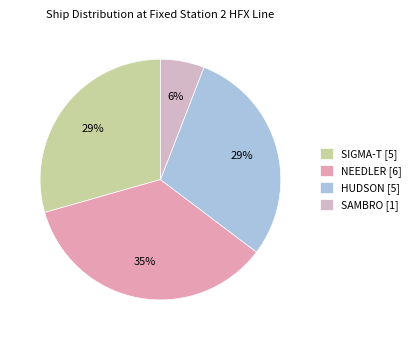

Does SIGMA-T represent more than half of the total?

No